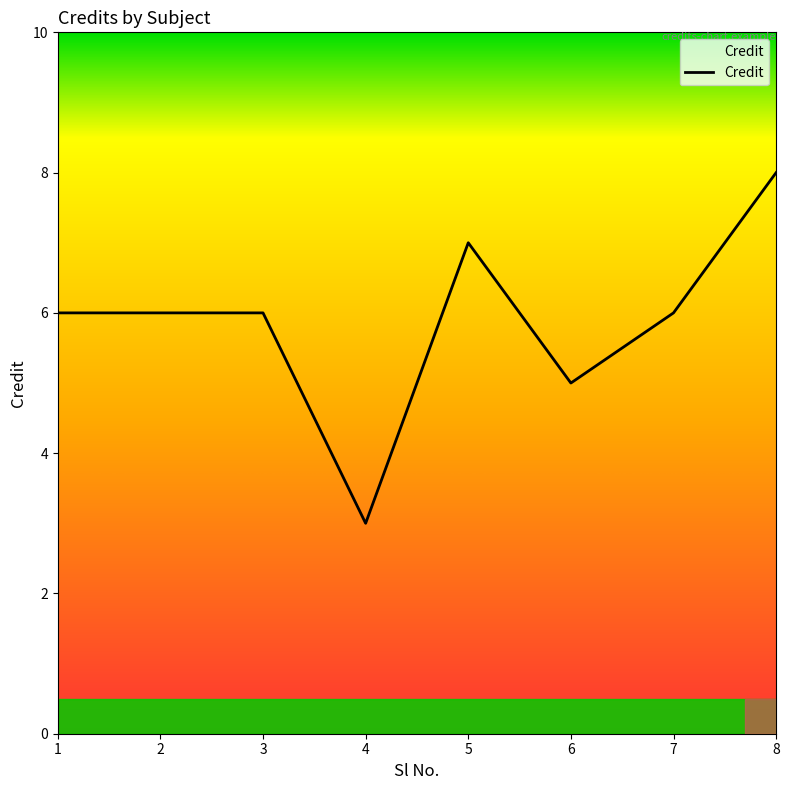

What is the sum of the values at 8 and 7?

14